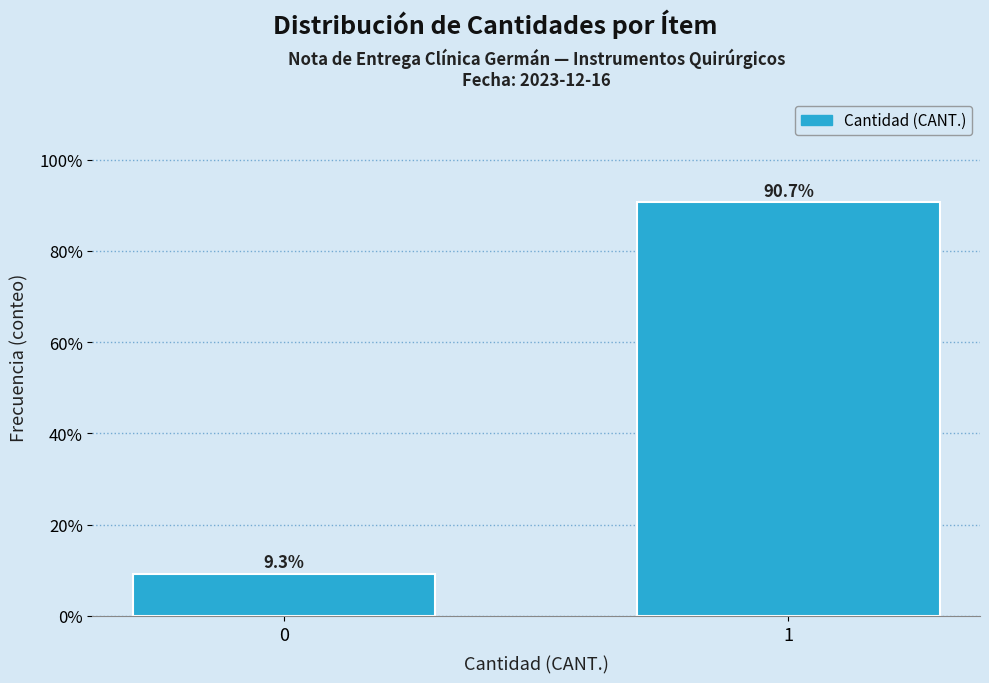

Reading left to right, list all the values displayed in this chart.

9.3	90.7